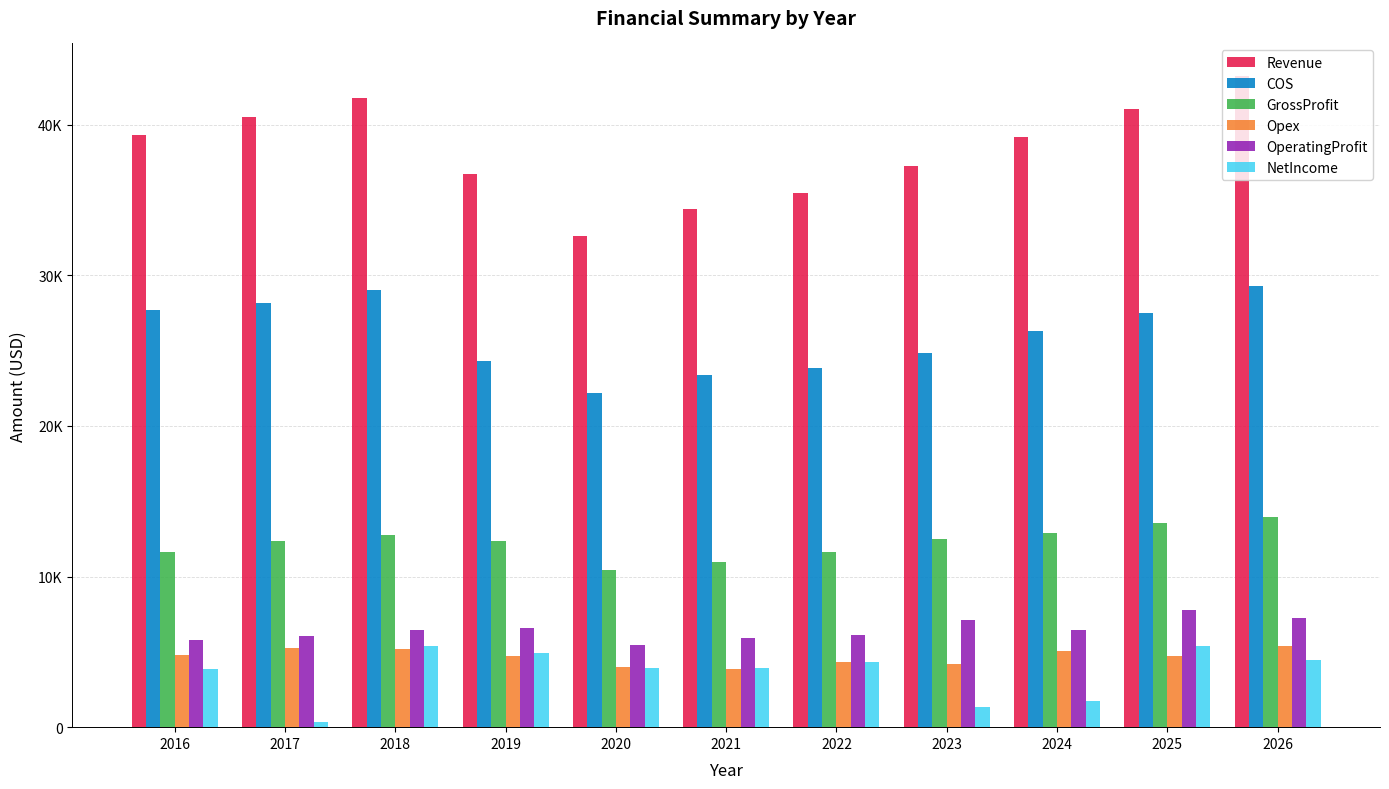

The COS series shows 38208.2 at 2023. True or false?

False